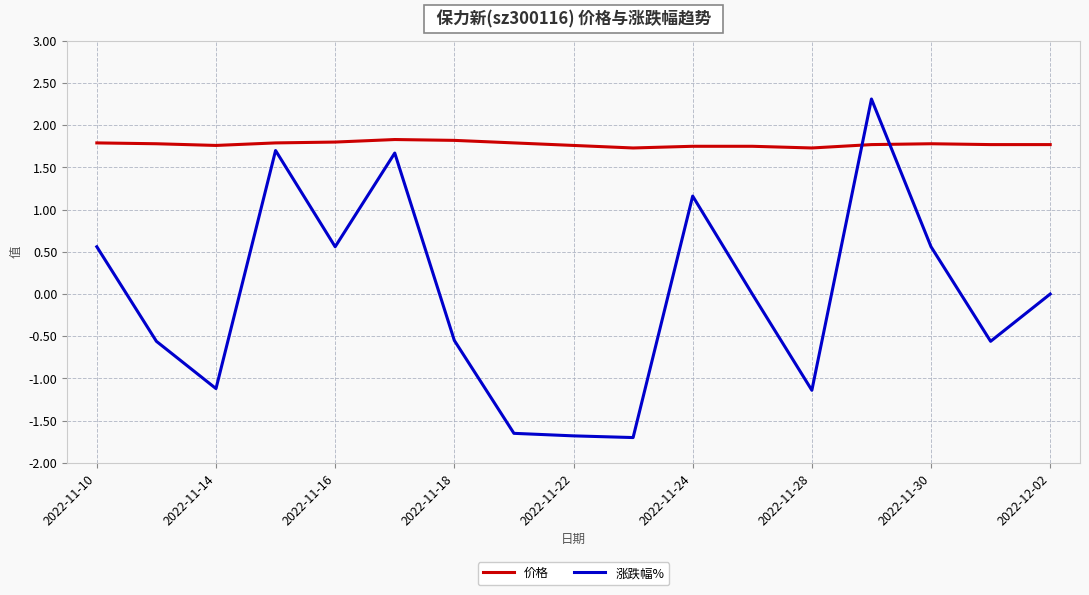

What is the difference between the maximum and minimum values in the 涨跌幅% series?

4.0